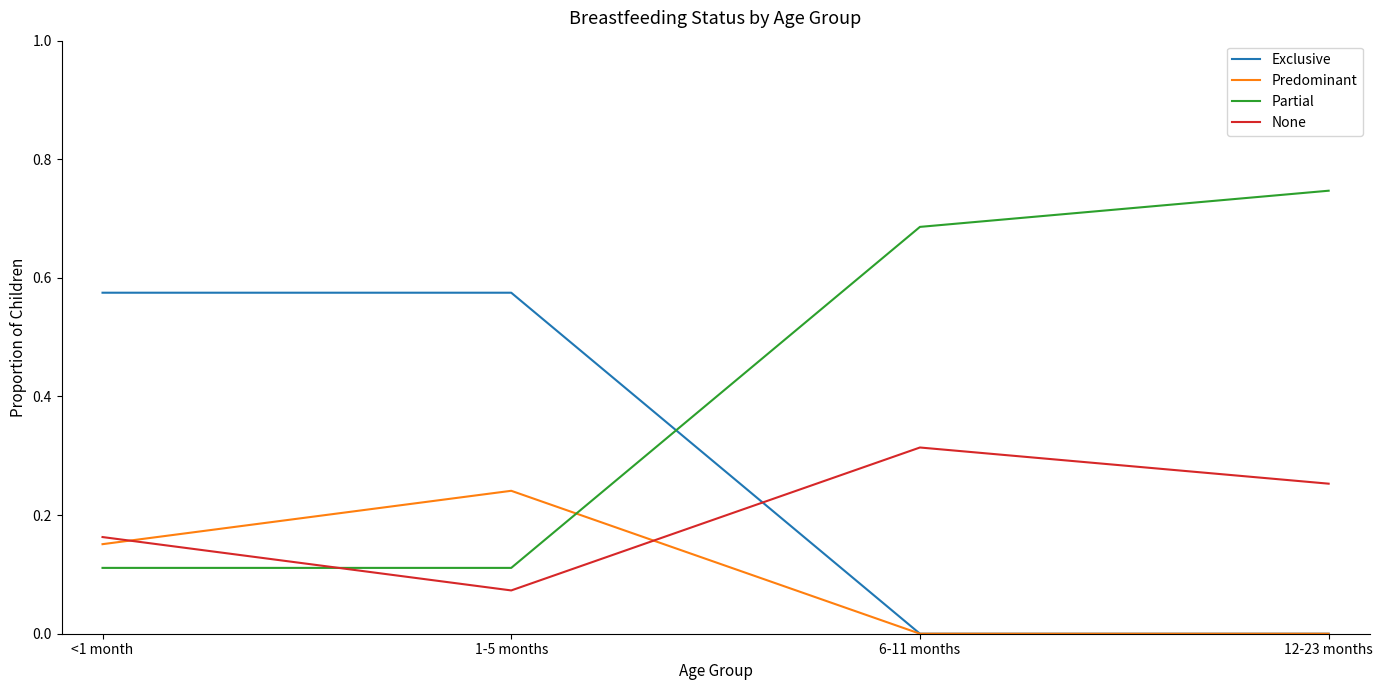

Which series has the largest total across all categories?

Partial